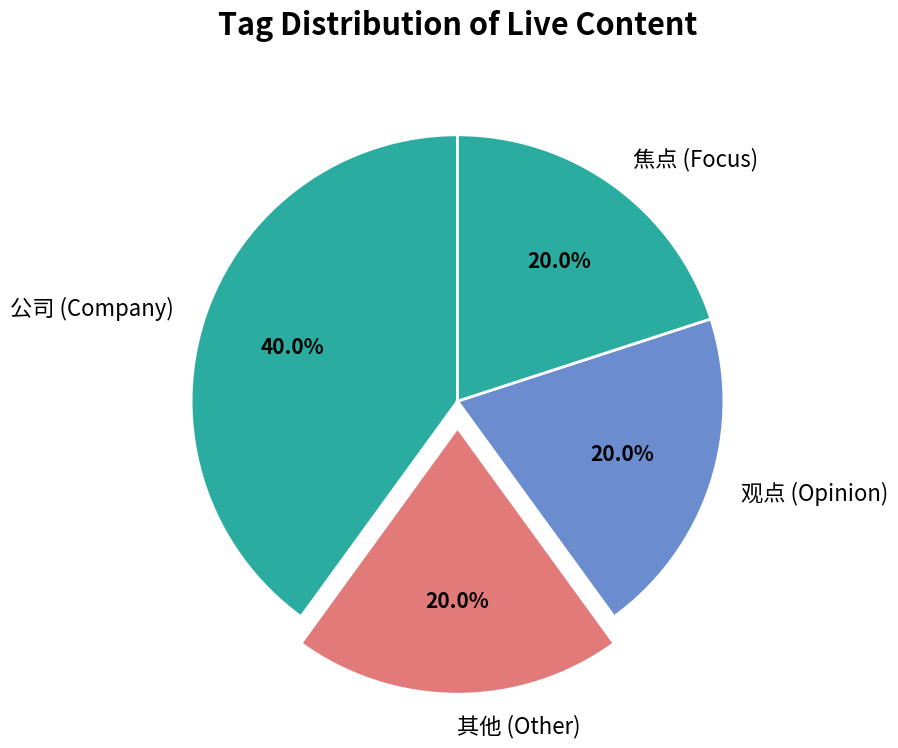

Which category has the biggest portion of the pie?

公司 (Company)